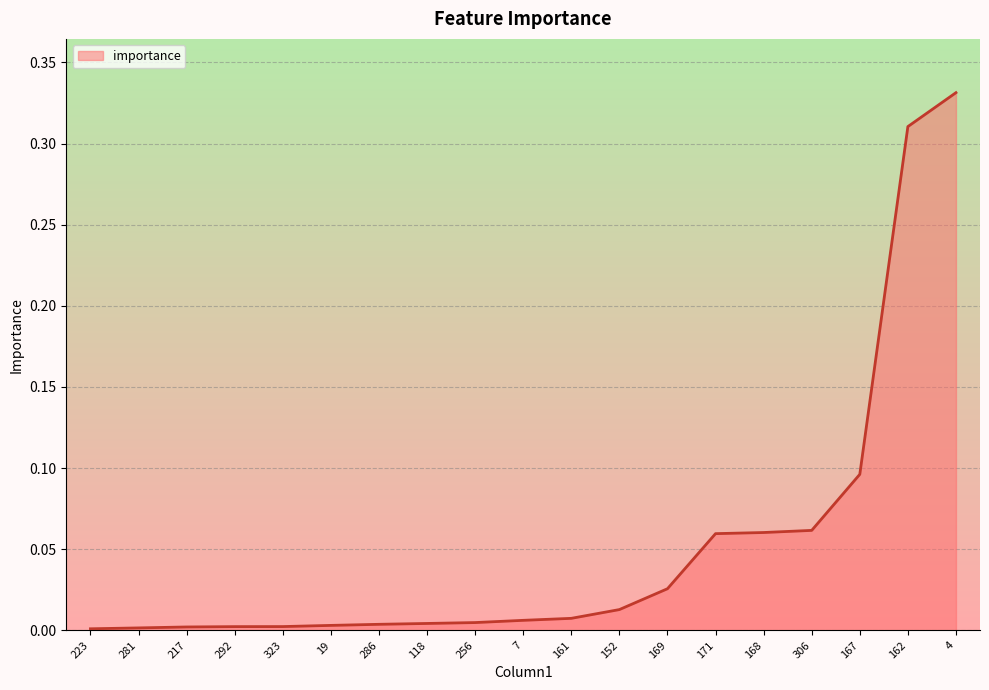

How many lines are shown in the chart?

1